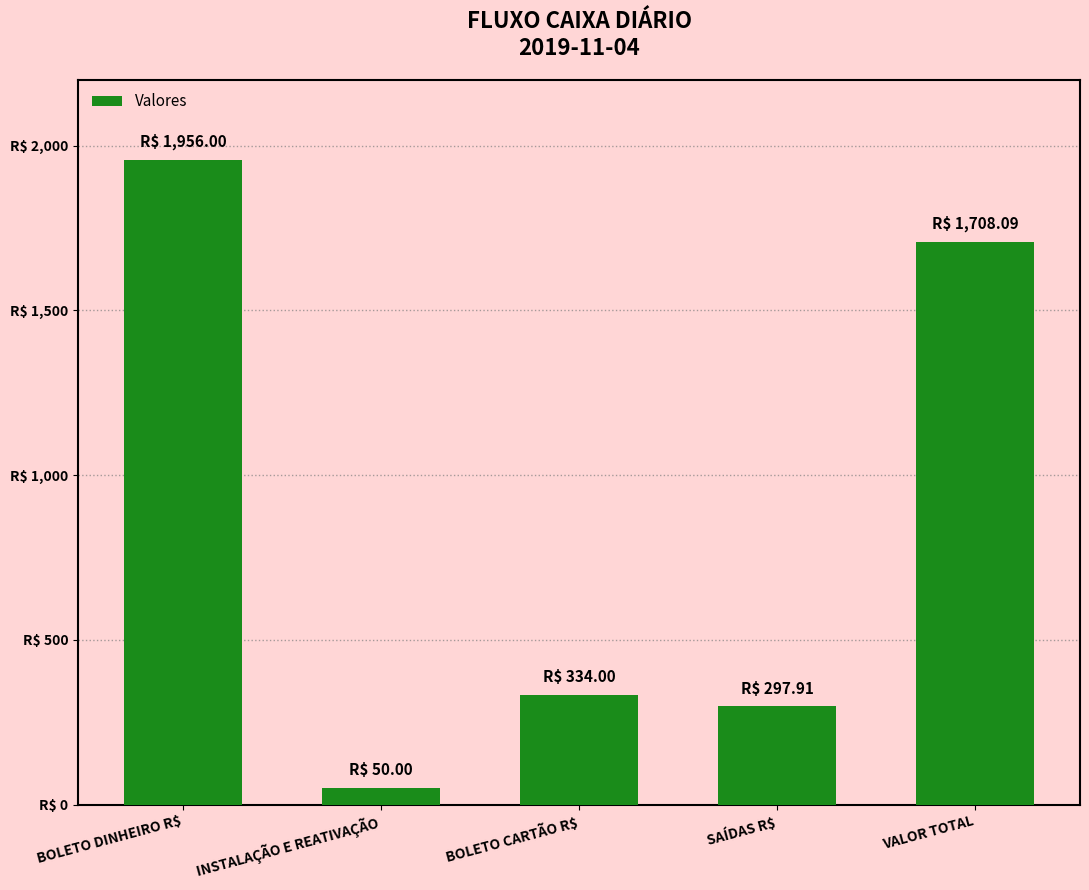

How many bars are there in total?

5